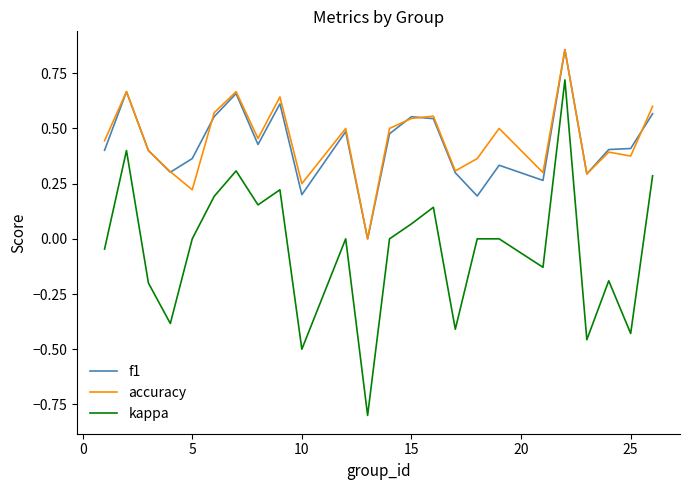

Is this an area chart (filled region under the line)?

No